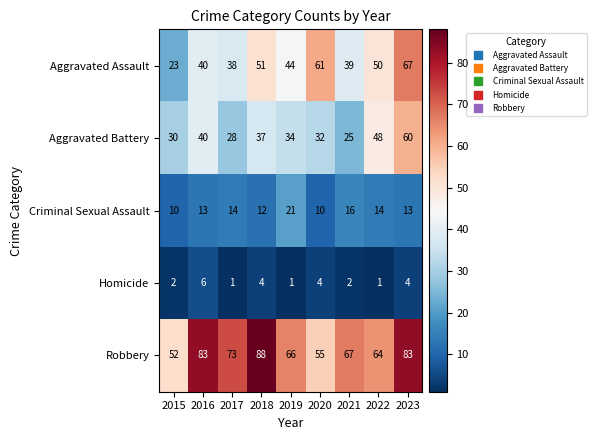

How many distinct data groups are displayed?

5